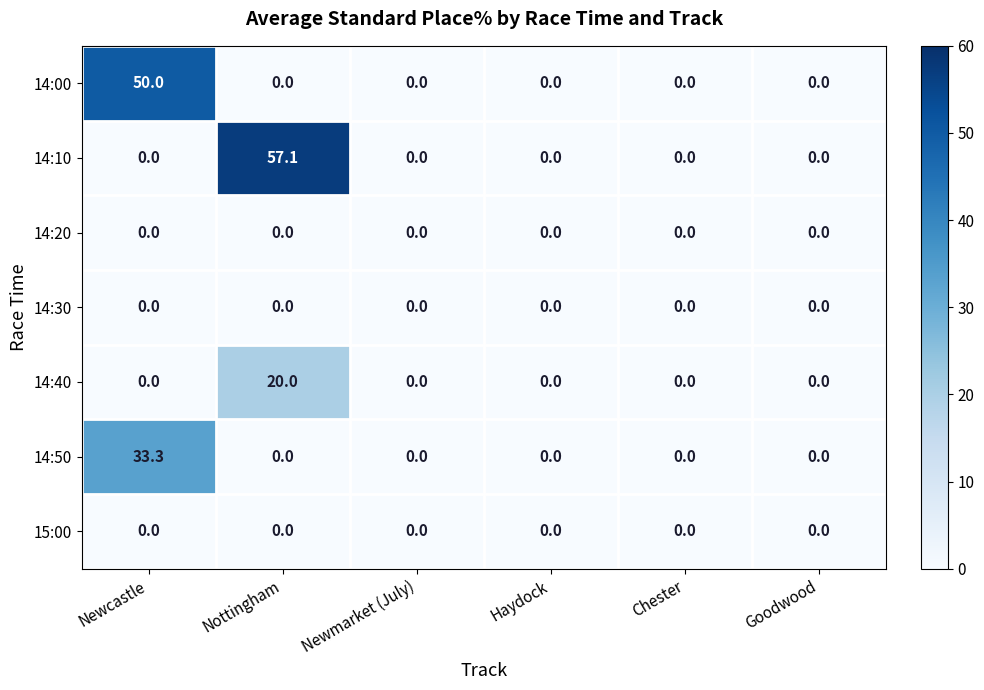

What is the difference between the maximum and second lowest values in the 14:40 series?

20.0